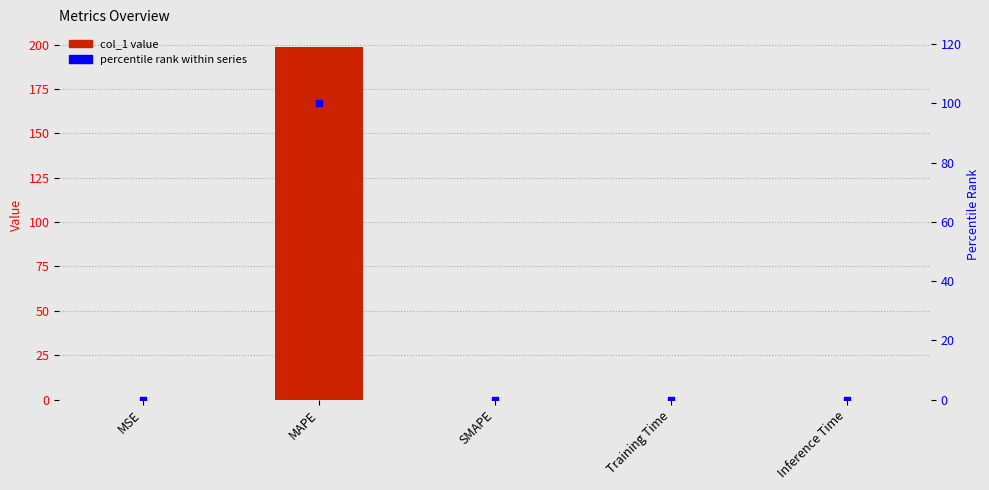

What are all the series names shown in the legend?

col_1, percentile rank